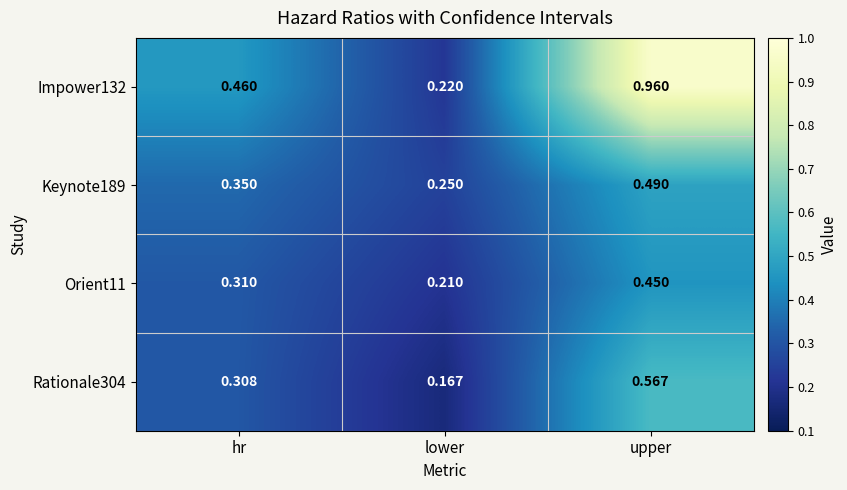

At which category is the sum across all series the highest?

upper